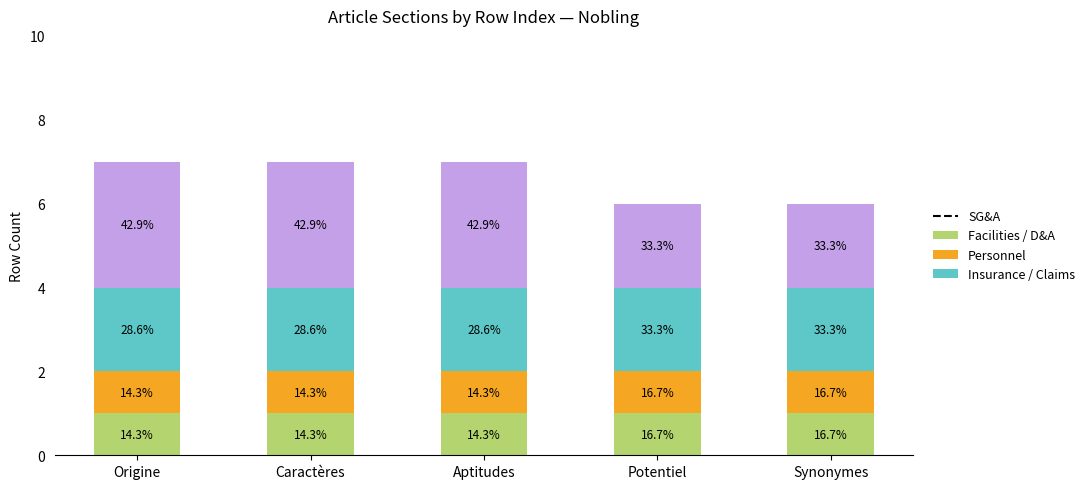

How many bars are there in total?

5